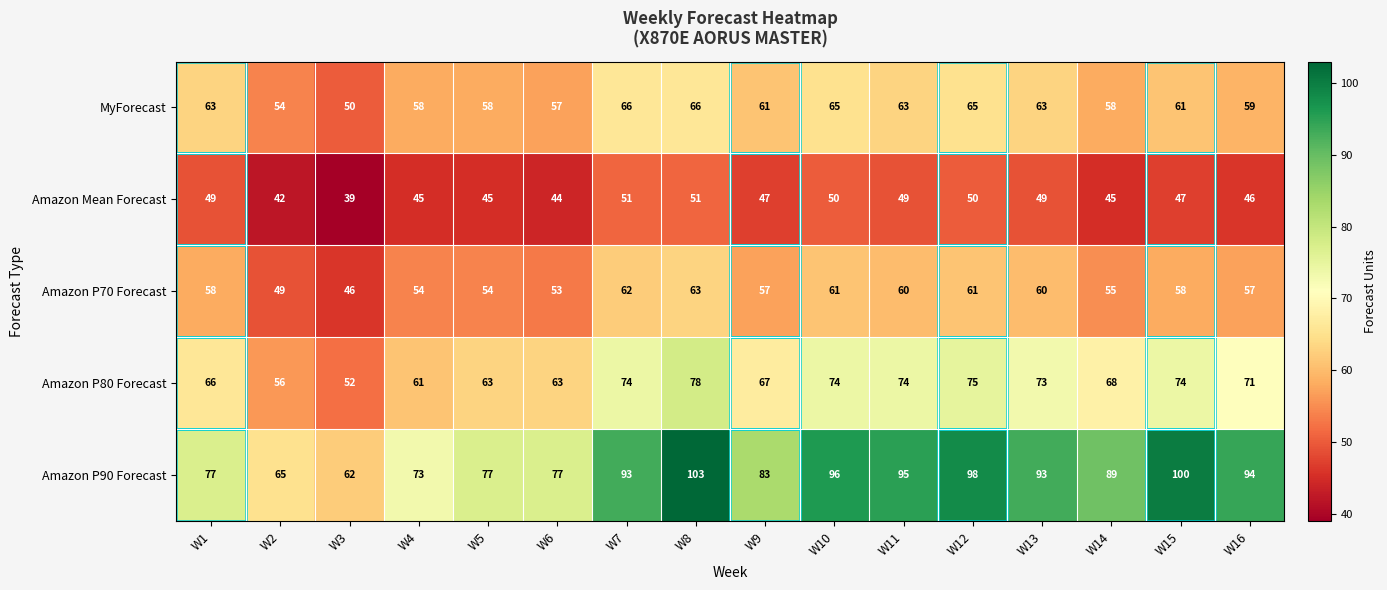

What value does the Amazon P80 Forecast series have at W2, to the nearest 5?

55